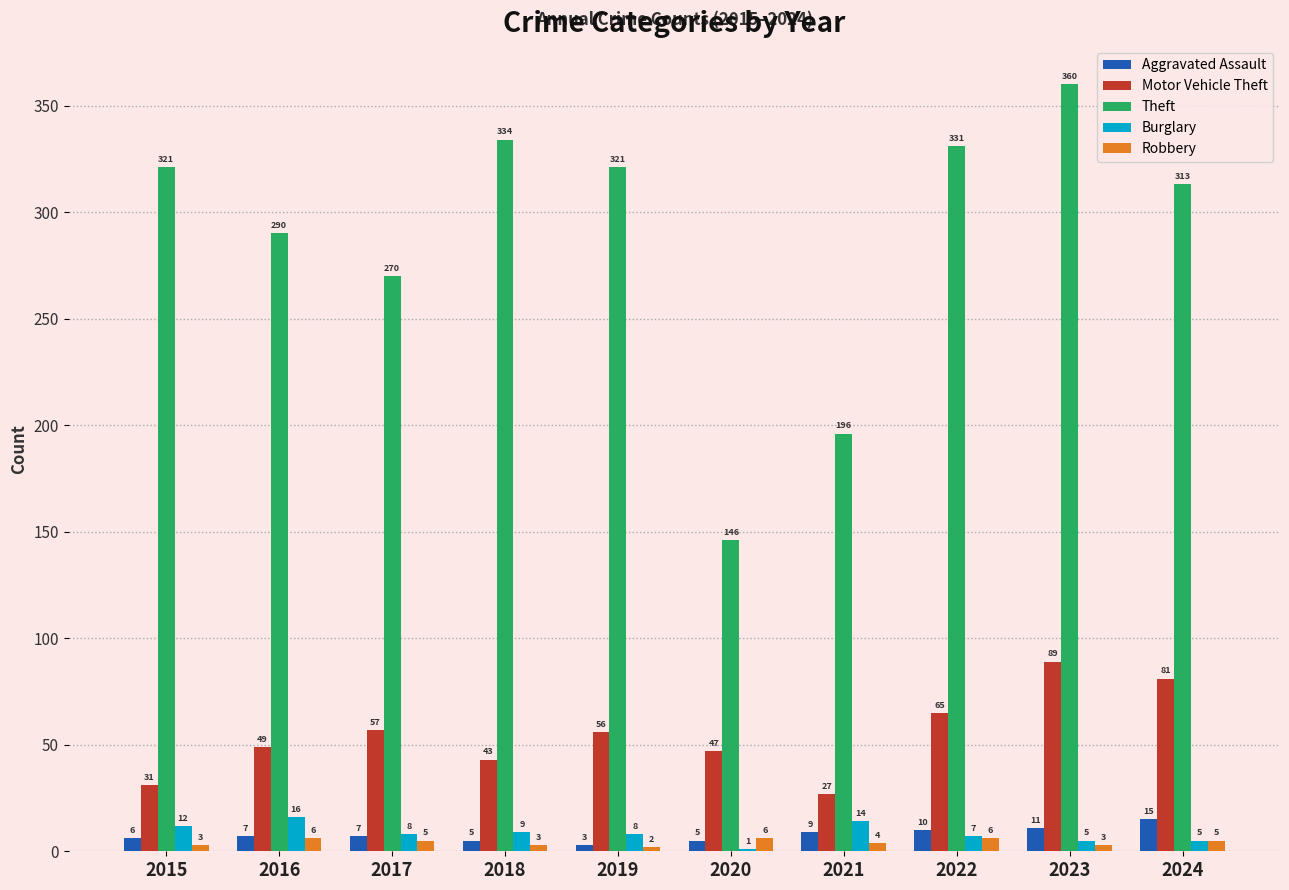

How many groups of bars are there?

10